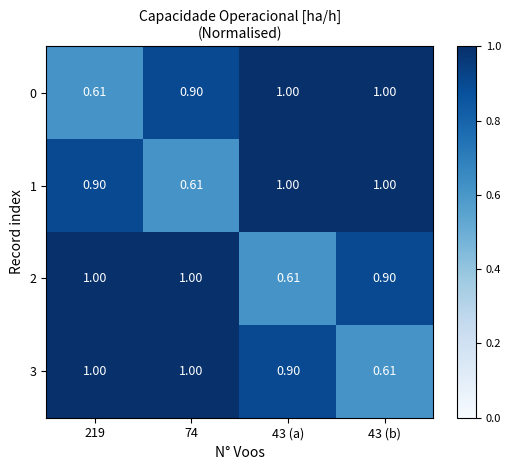

List the series in order of their peak value, lowest first.

0, 1, 2, 3